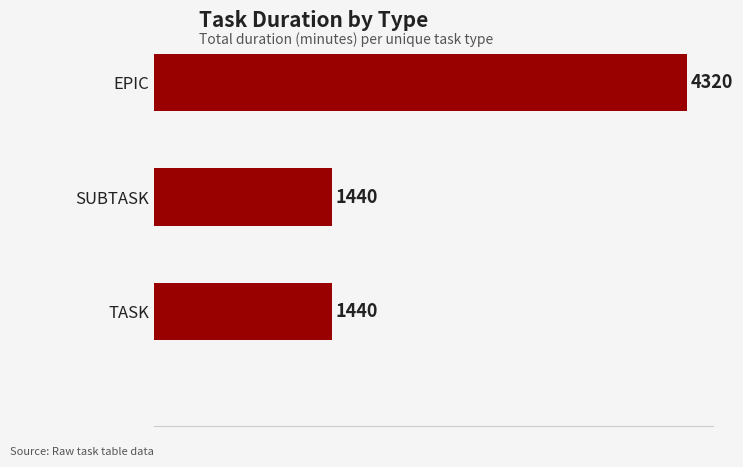

Count the values in the range 1440 to 4320.

3